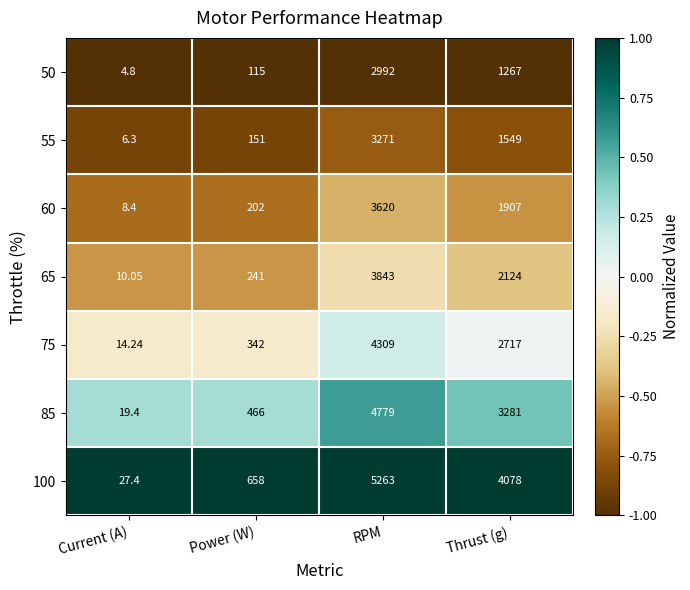

List the series in order of their peak value, highest first.

100, 85, 75, 65, 60, 55, 50